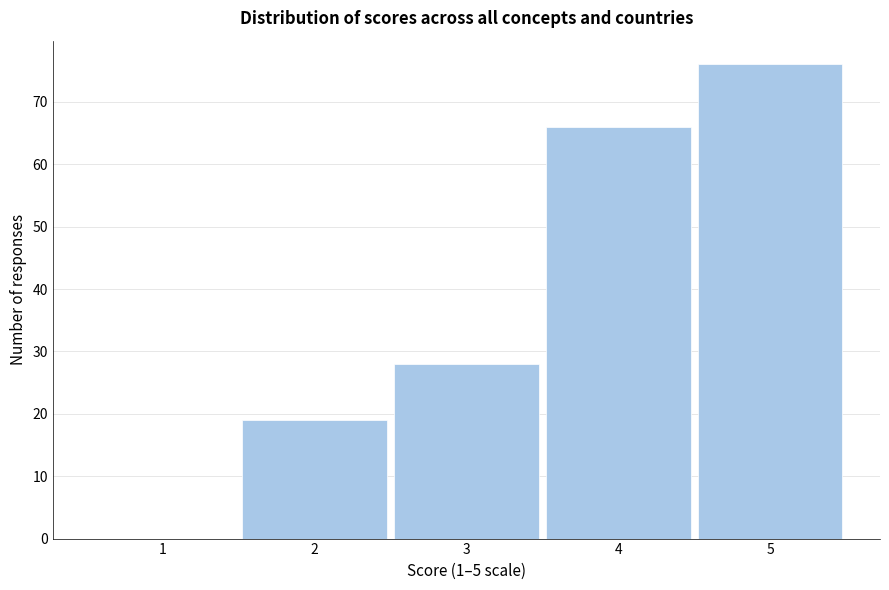

Reading left to right, transcribe all the data shown in this chart.

1=0	2=19	3=28	4=66	5=76